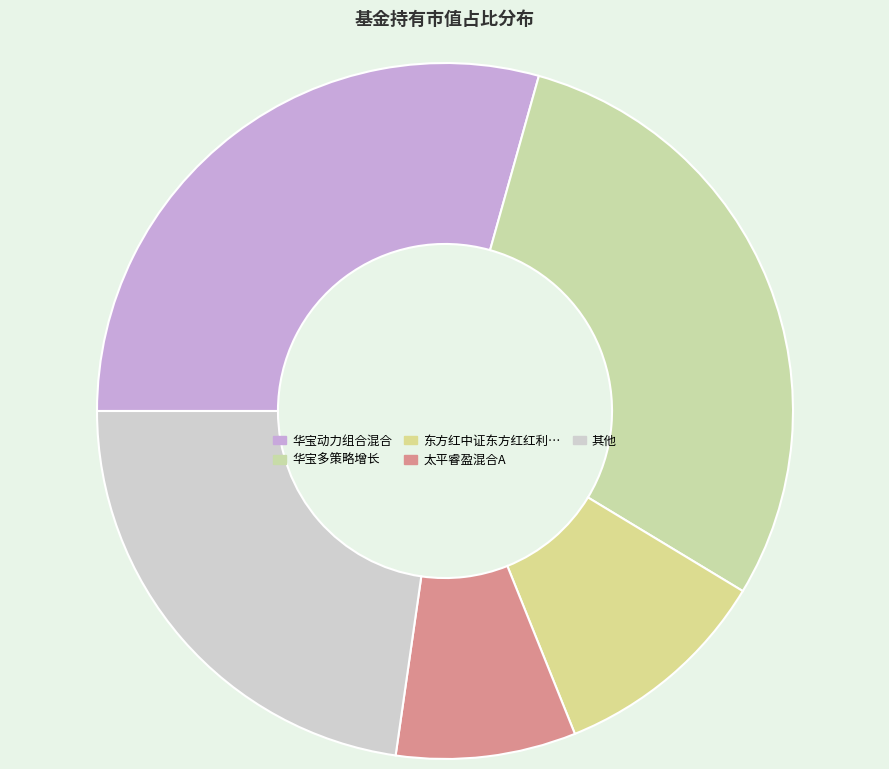

Which slice is the smallest?

太平睿盈混合A